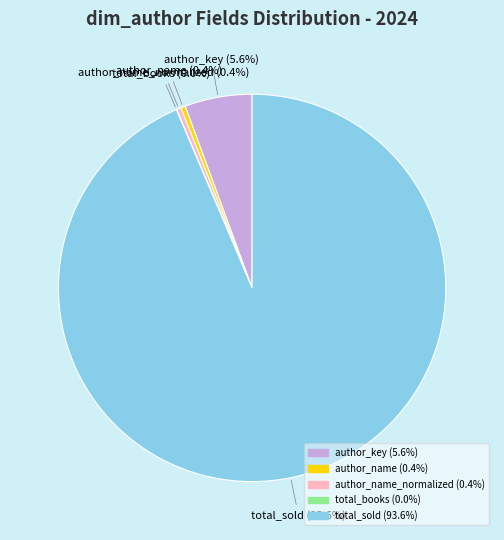

Is there a majority slice in this chart?

Yes